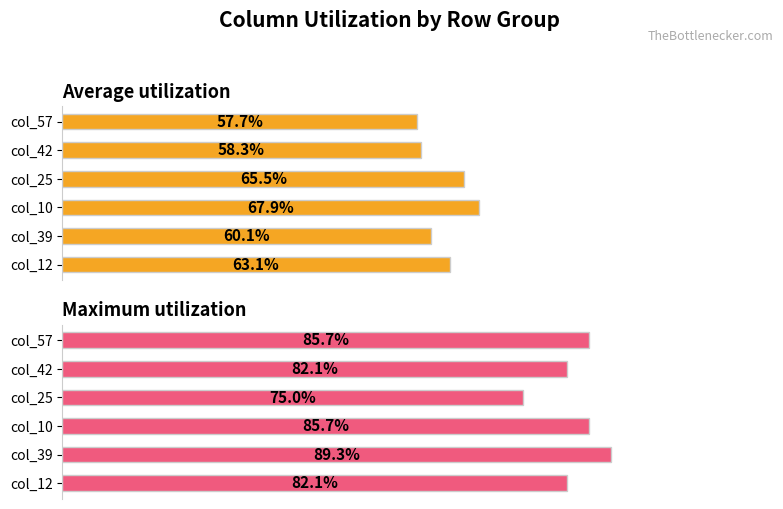

The Average utilization series shows 0.6 at col_12. True or false?

True